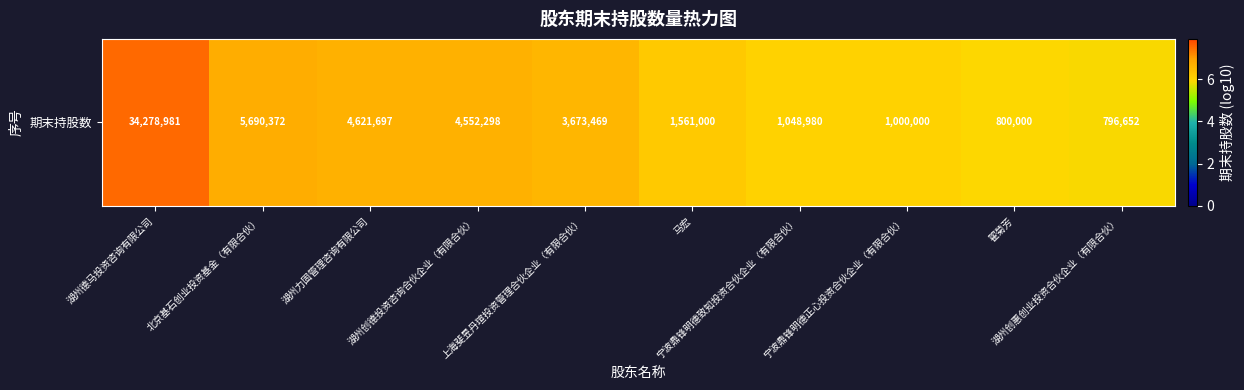

How many distinct data groups are displayed?

1